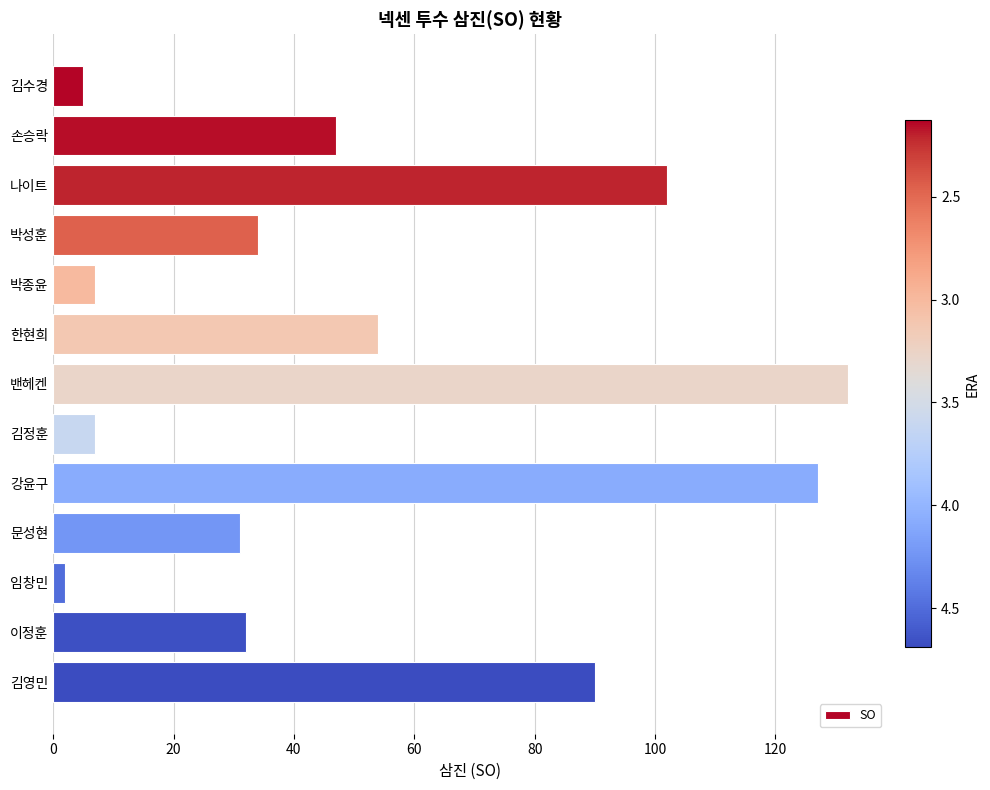

What is the average value?

52